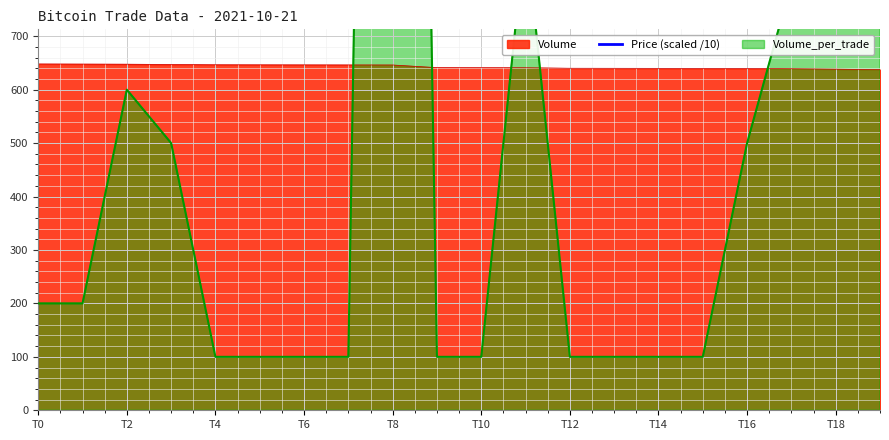

The value of Volume at T0 is 1003.6. True or false?

False